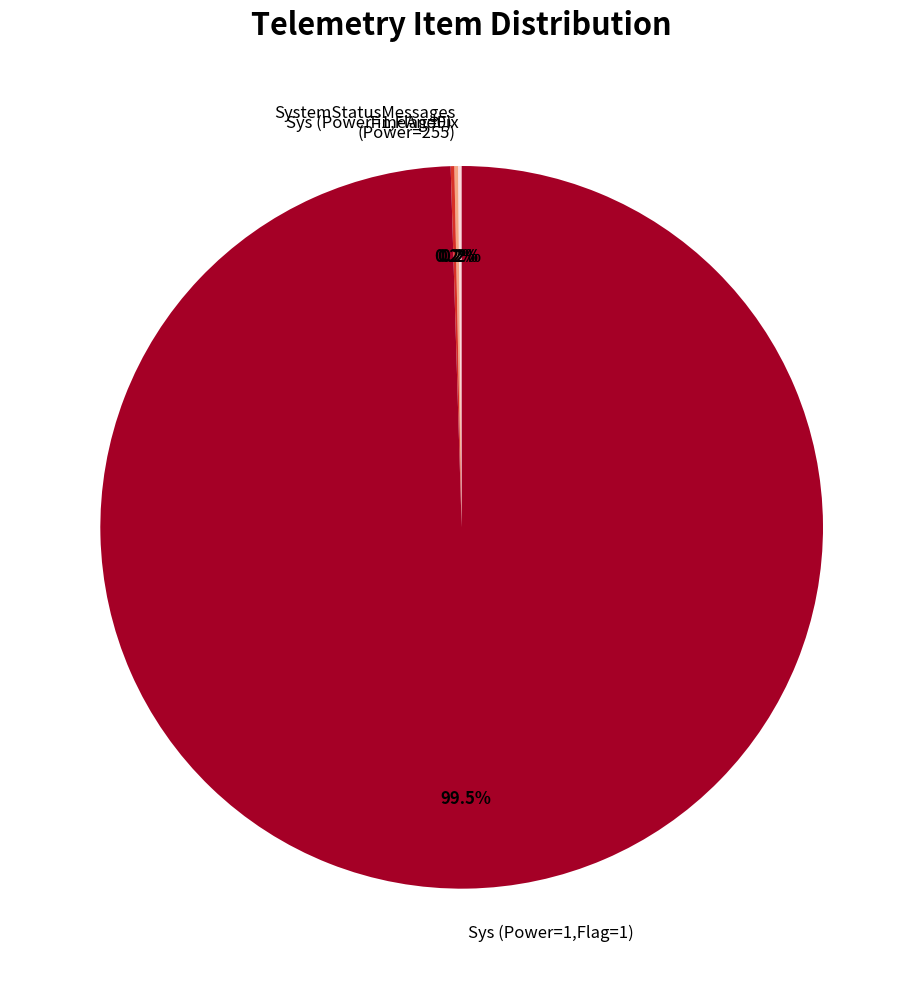

What is the largest slice in the pie chart?

Sys (Power=1,Flag=1)